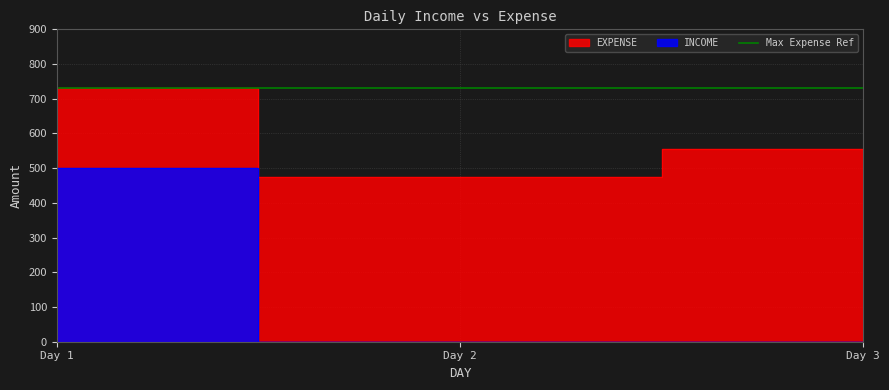

List the series in order of their overall mean, lowest first.

INCOME, EXPENSE